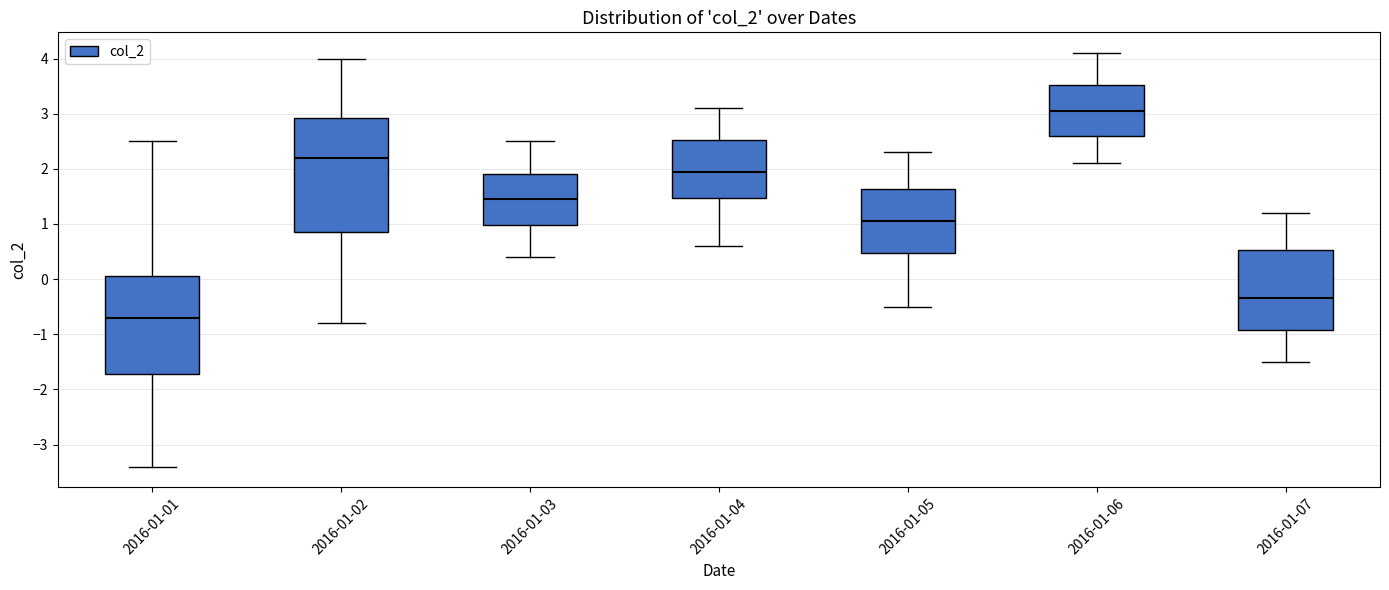

Which box's median line is the highest?

2016-01-06